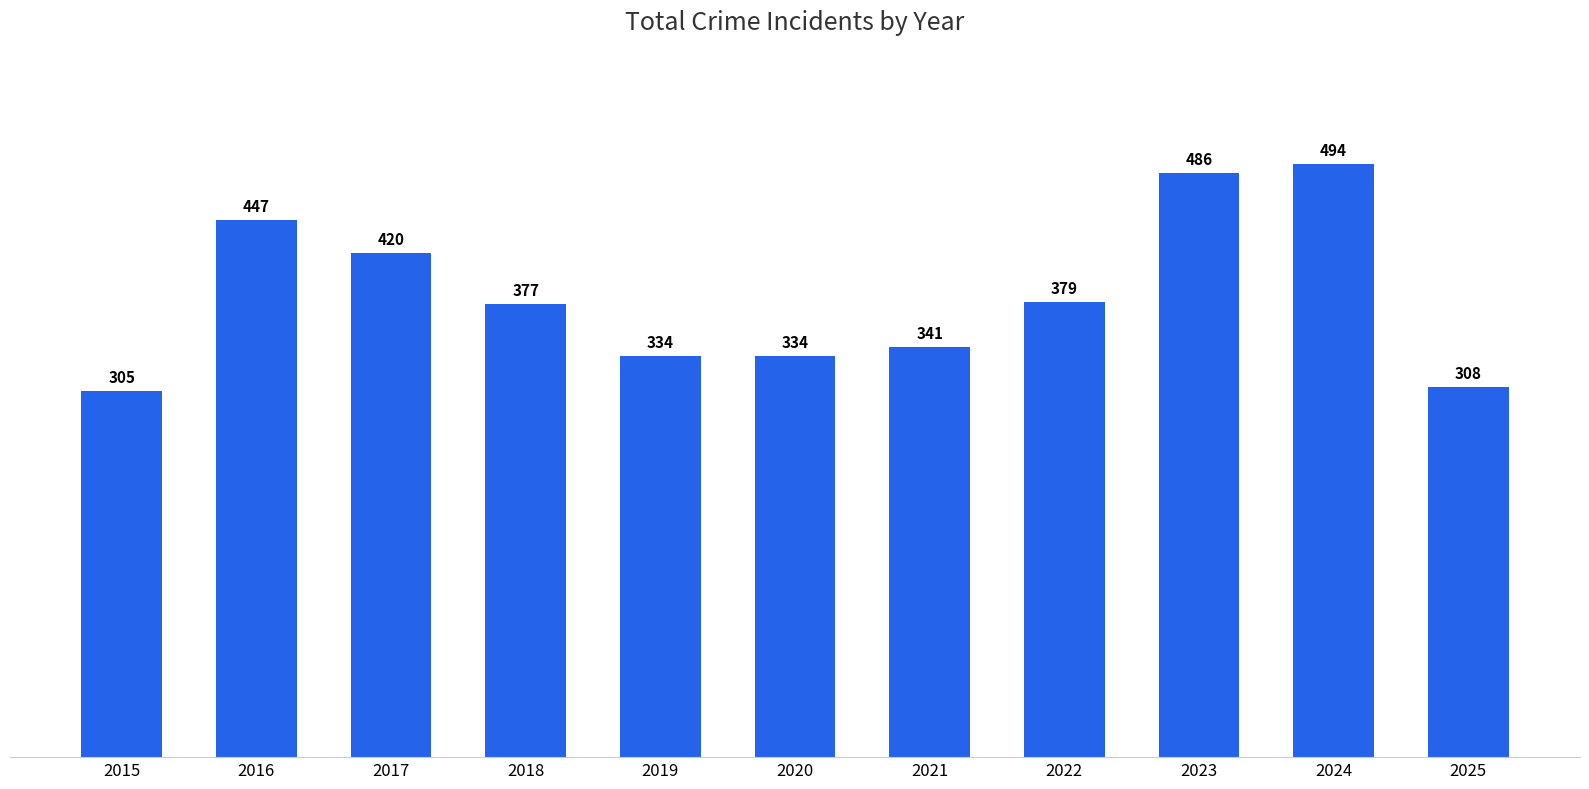

What is the value of the 10th bar from the left?

494